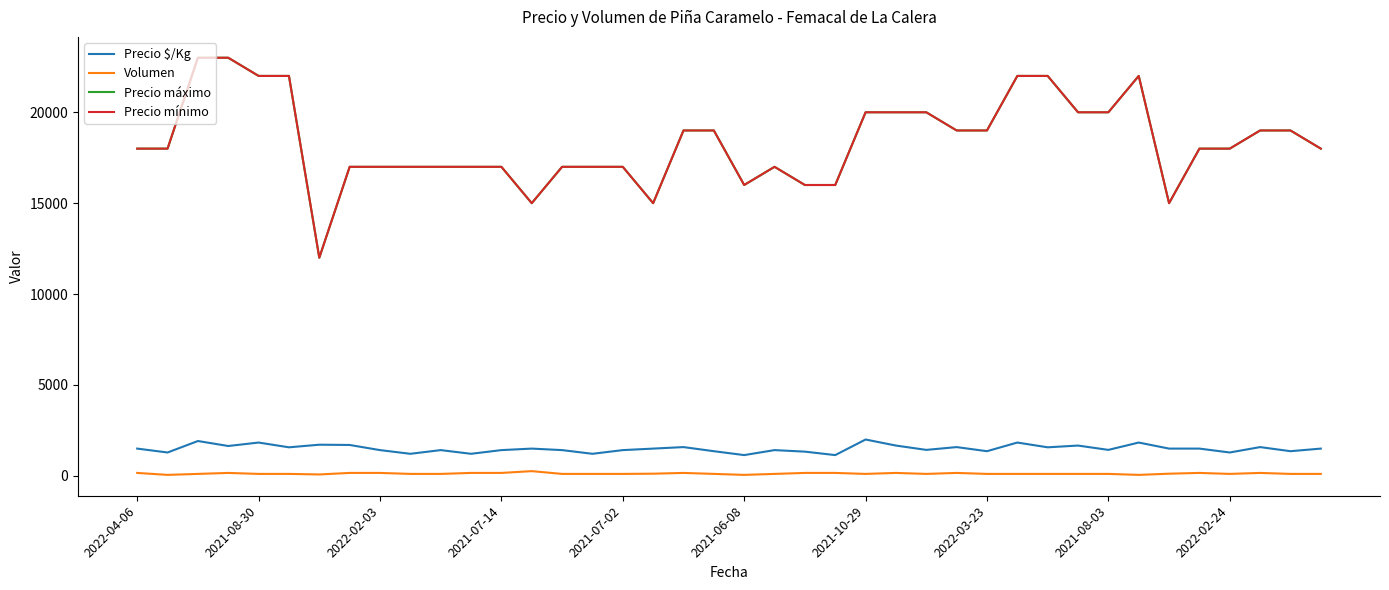

How many lines are shown in the chart?

4